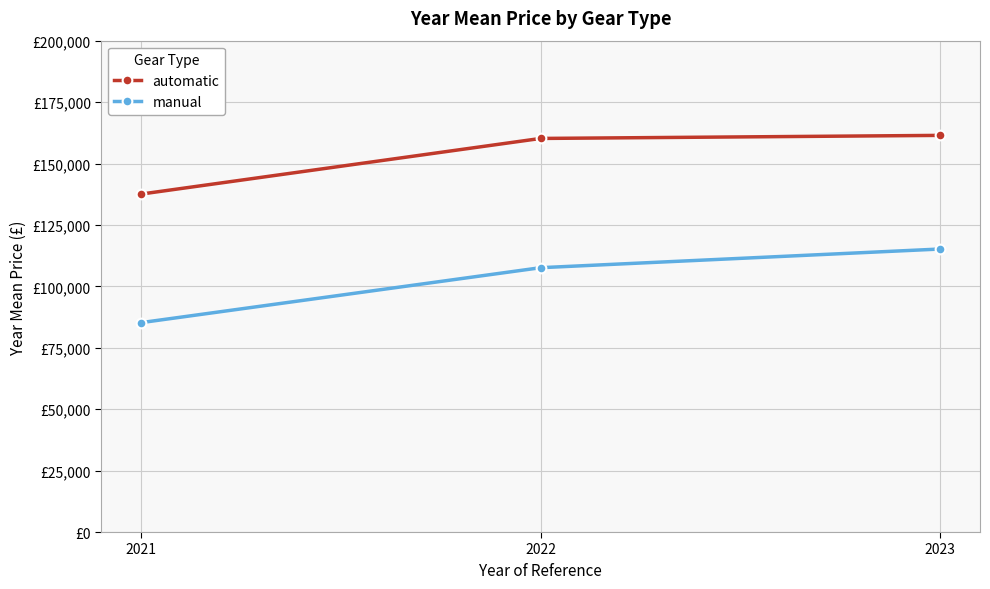

What are all the series names shown in the legend?

automatic, manual